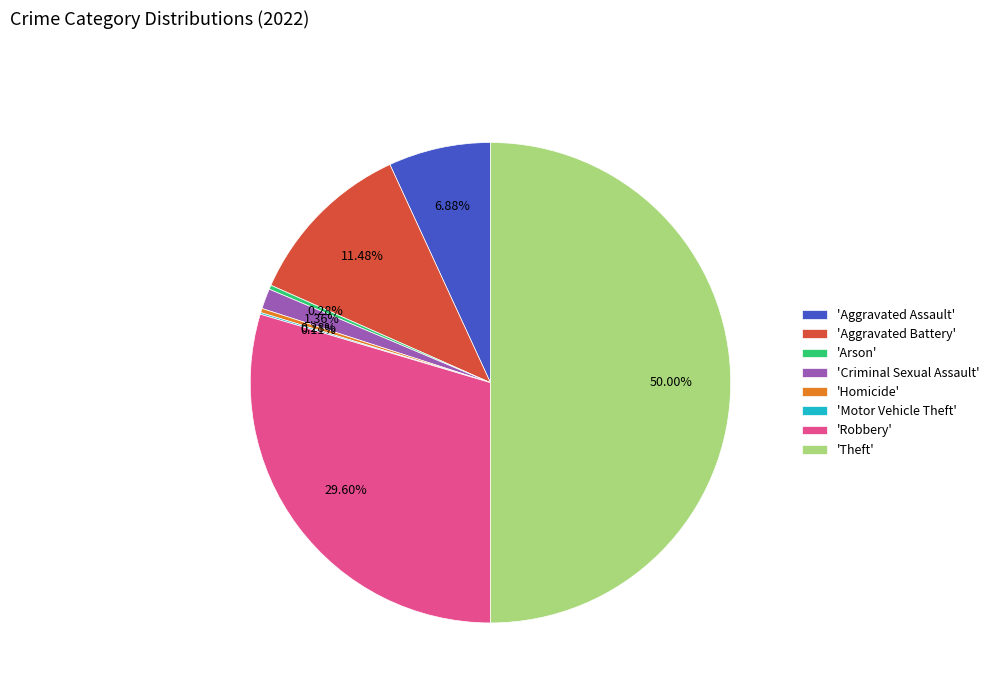

Is 'Robbery' the majority of the pie?

No